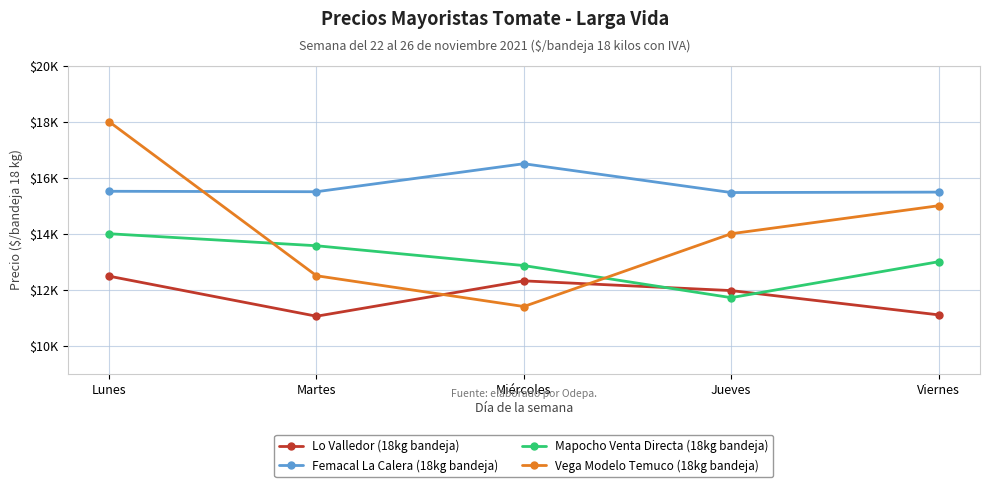

Rank the series at Lunes from lowest to highest value.

Lo Valledor (18kg bandeja), Mapocho Venta Directa (18kg bandeja), Femacal La Calera (18kg bandeja), Vega Modelo Temuco (18kg bandeja)